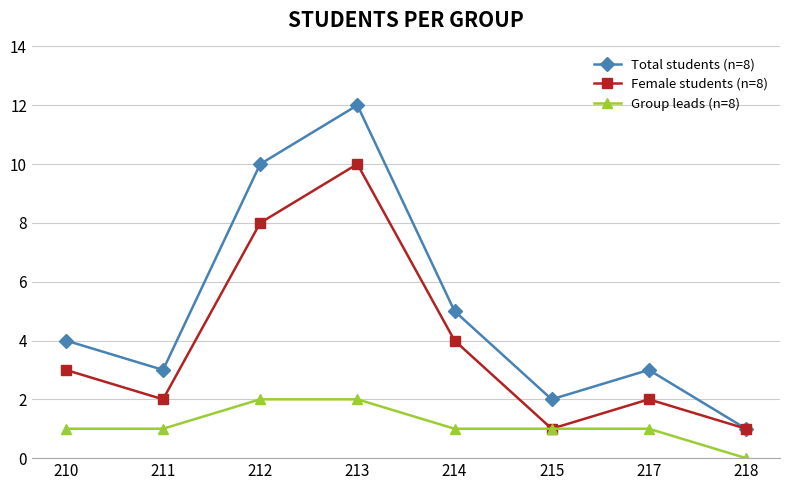

Is it true that Female students (n=8) equals 0 at 218?

False